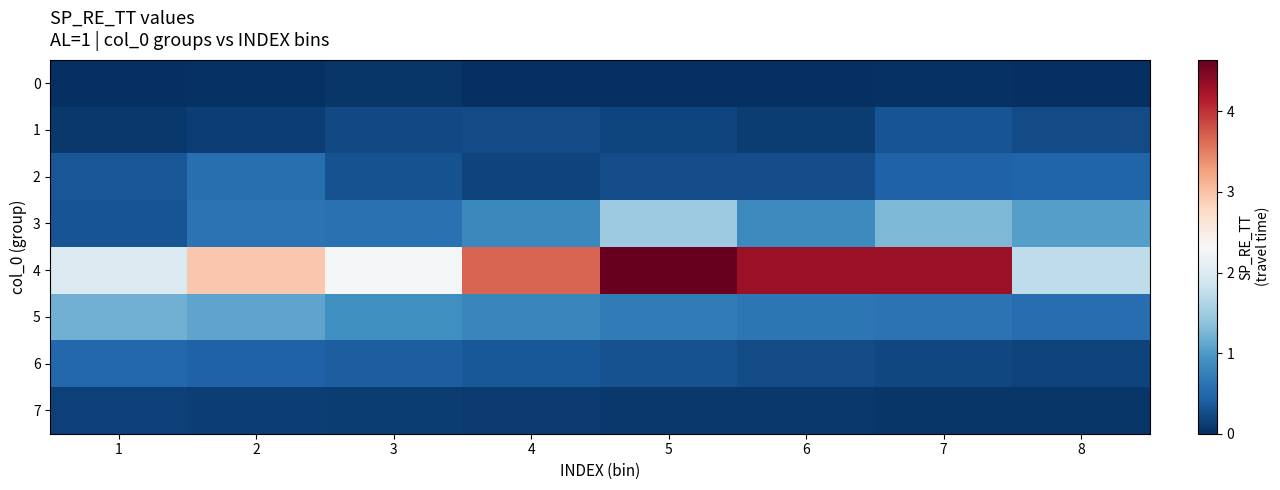

Between 3 and 4, which series saw the biggest shift?

4